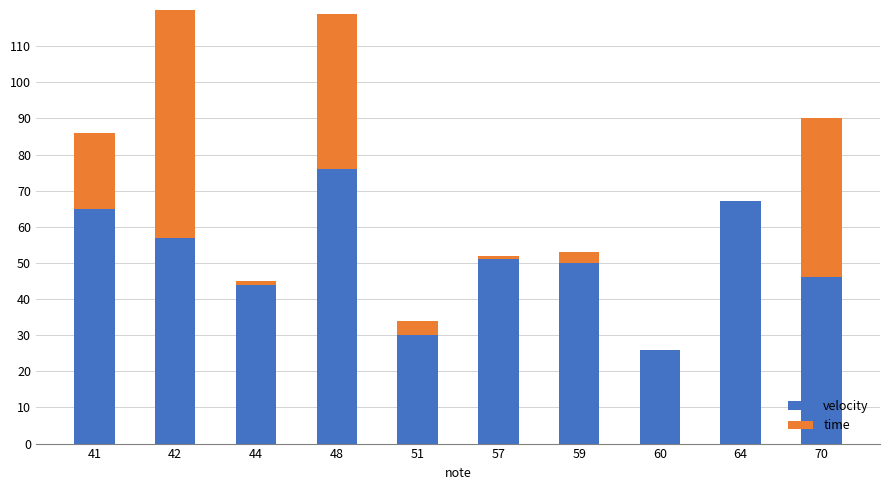

How many bars are there in each group?

2